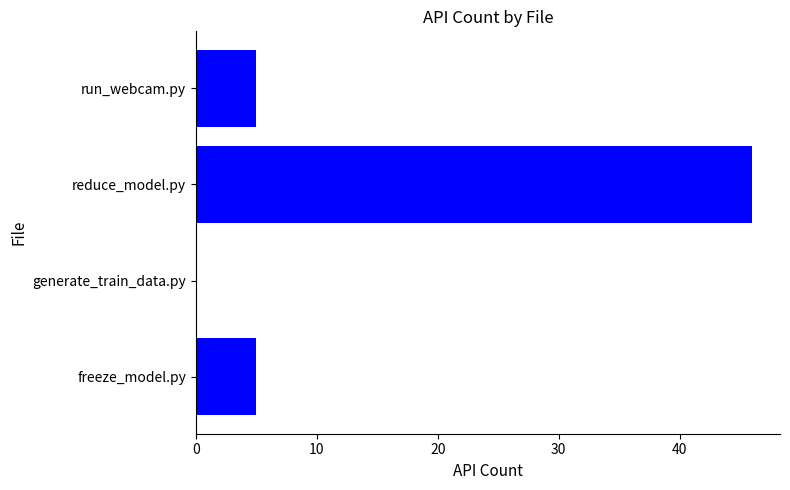

What is the sum of all values?

56